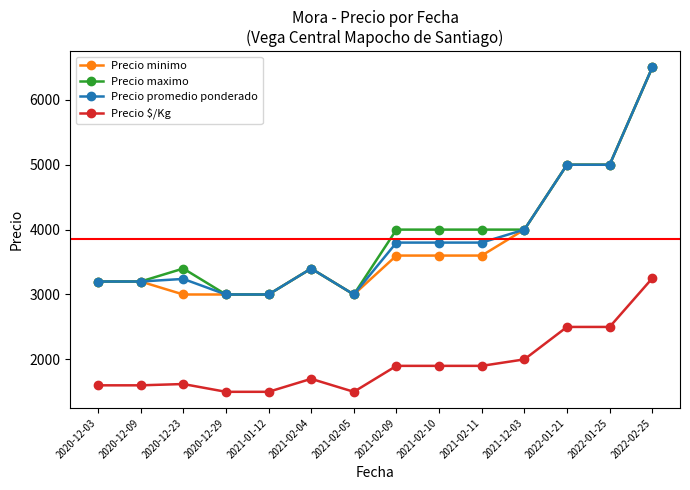

True or false: Precio maximo has more than 1 points higher than both neighbors.

True